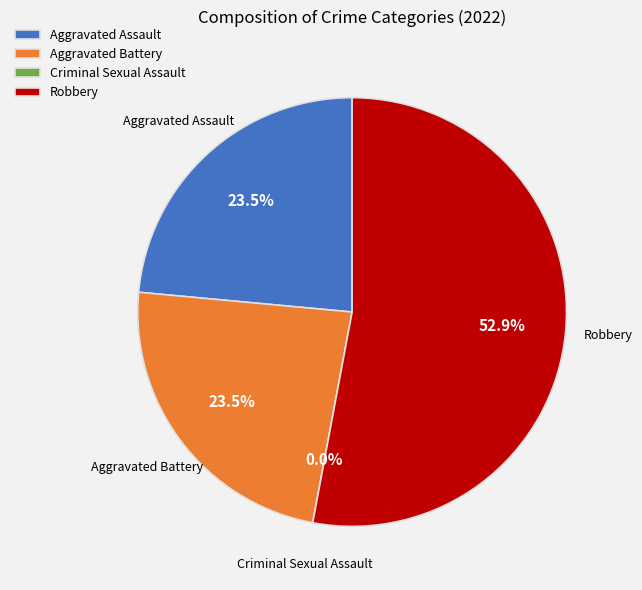

What portion of the pie excludes Robbery?

47.1%